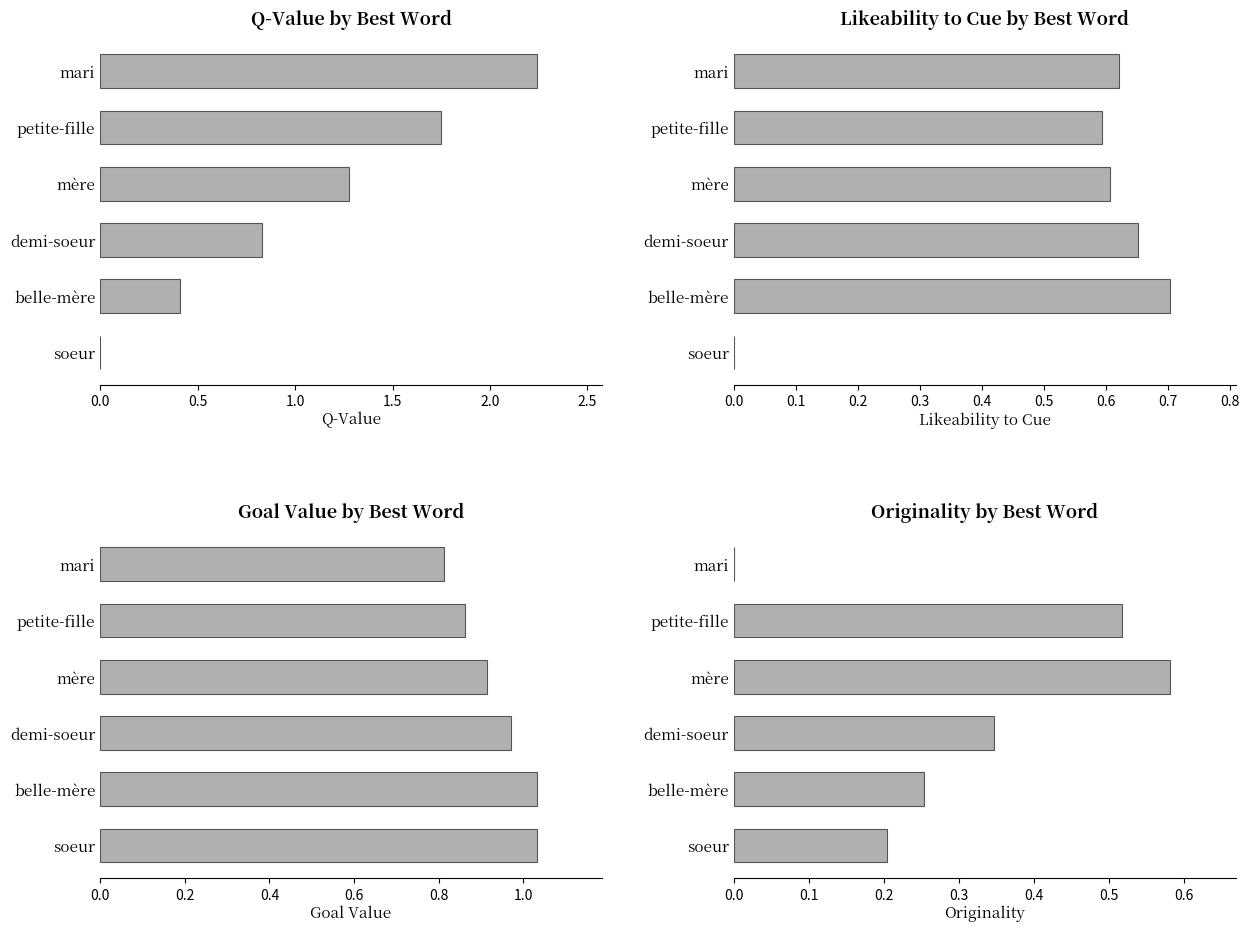

Count the number of data series in this chart.

4